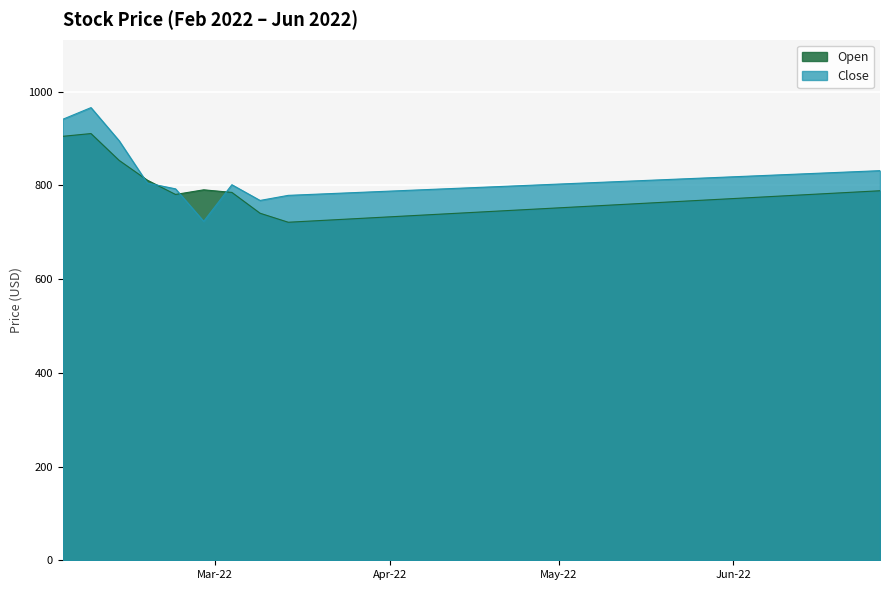

What is the difference between the maximum and minimum values in the Close series?

242.7